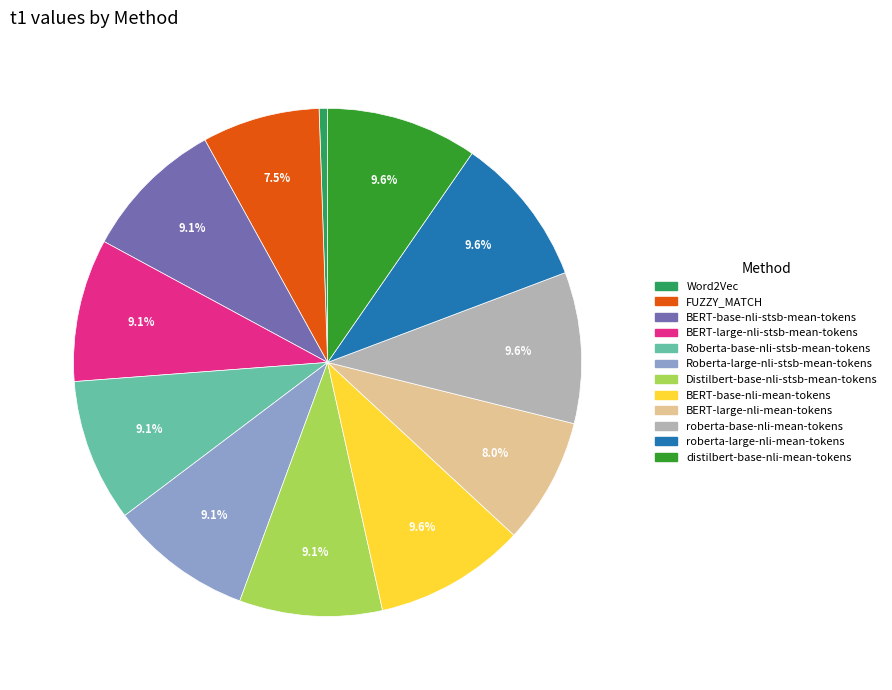

The roberta-base-nli-mean-tokens slice represents 17% of the pie. True or false?

False